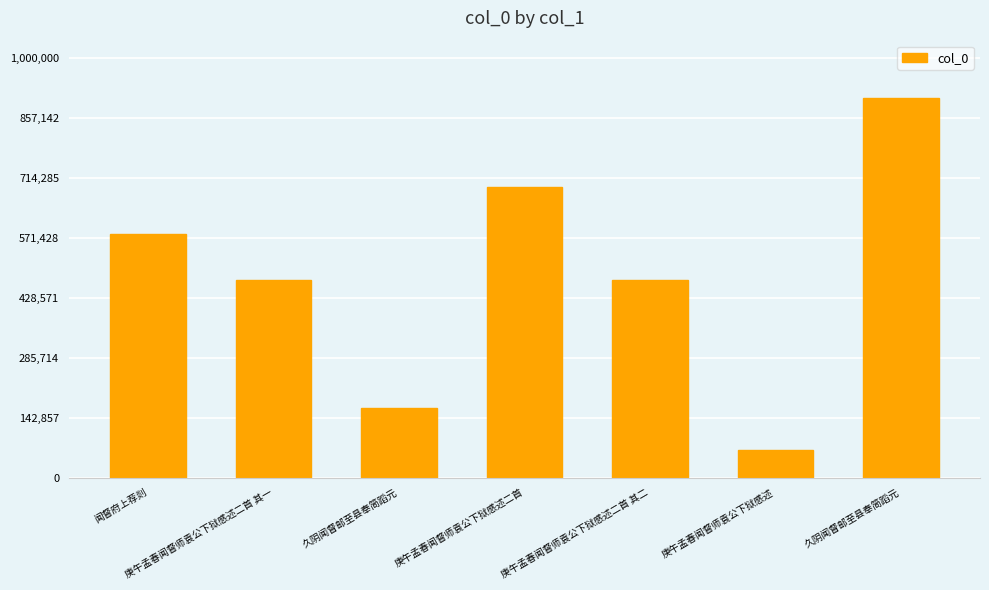

List the labels in order of value, smallest first.

庚午孟春闻督师袁公下狱感述, 久阴闻督邮至县奉简蹈元, 庚午孟春闻督师袁公下狱感述二首 其一, 庚午孟春闻督师袁公下狱感述二首 其二, 闻督府上荐剡, 庚午孟春闻督师袁公下狱感述二首, 久阴闻督邮至县奉简蹈元